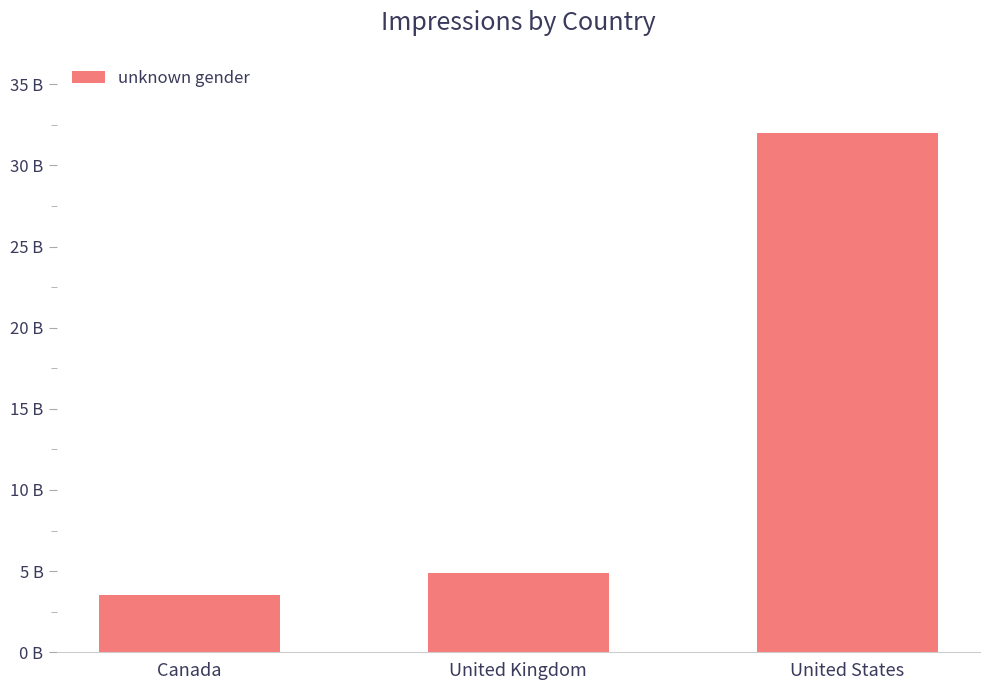

List the labels in order of value, largest first.

United States, United Kingdom, Canada